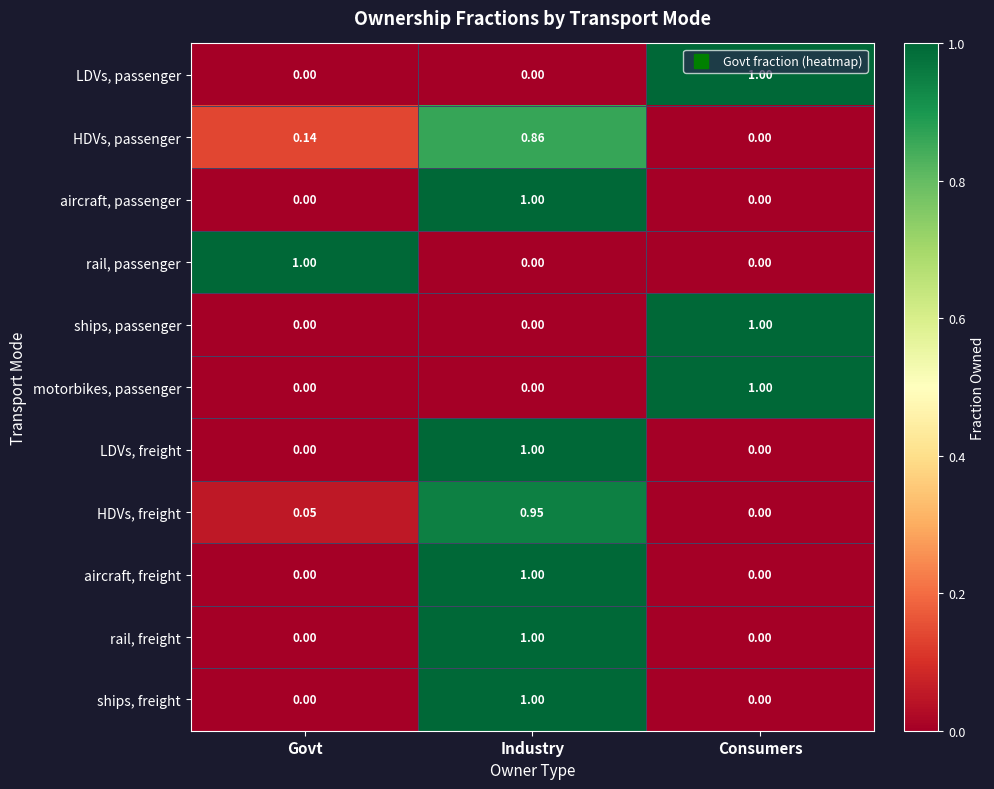

How many data points does each series have?

3